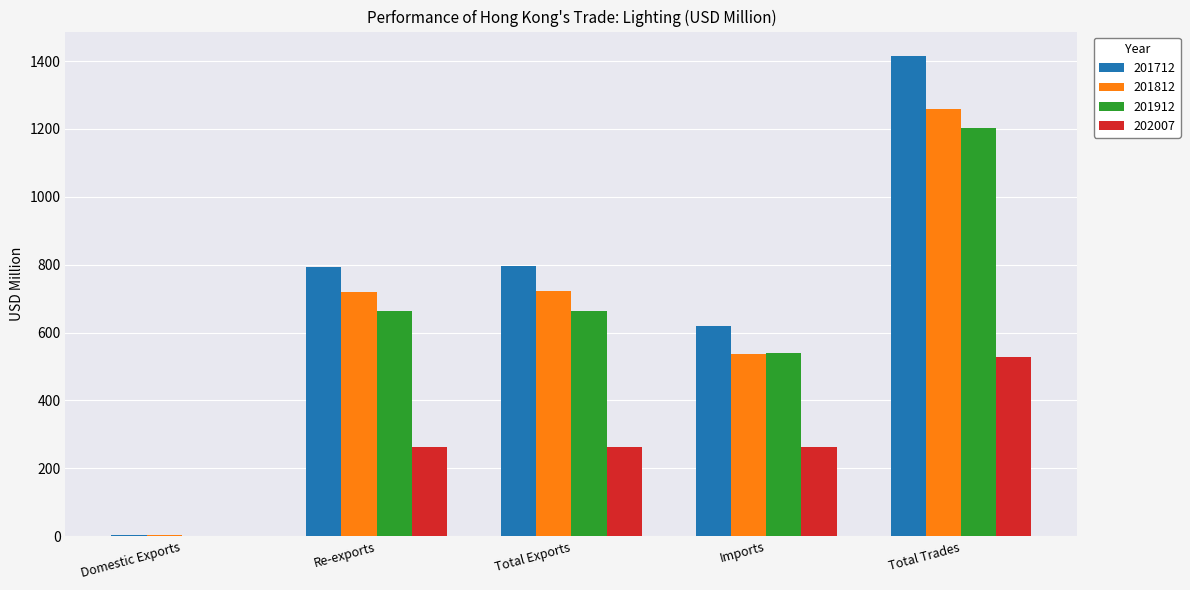

What is the maximum value shown in the chart?

1416.3